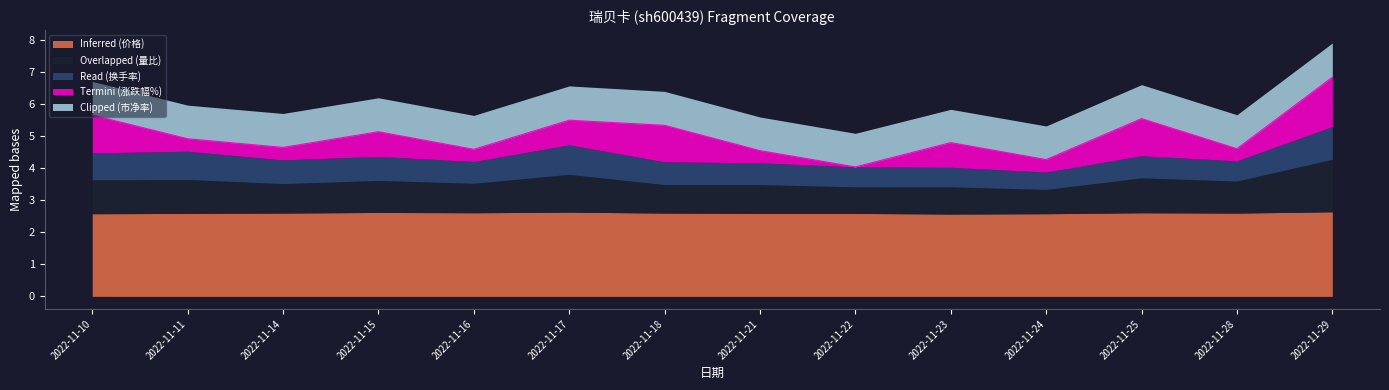

Reading right to left, what are all the values shown in this chart?

Inferred (价格): 2.6	2.6	2.6	2.6	2.6	2.6	2.6	2.6	2.6	2.6	2.6	2.6	2.6	2.6
Overlapped (量比): 1.6	1.0	1.1	0.8	0.8	0.8	0.9	0.9	1.2	0.9	1.0	0.9	1.1	1.1
Read (换手率): 1.0	0.6	0.7	0.5	0.6	0.6	0.7	0.7	0.9	0.7	0.8	0.7	0.9	0.8
Termini (涨跌幅%): 1.5	-0.4	1.2	0.4	-0.8	0.0	-0.4	-1.1	0.8	-0.4	0.8	0.4	0.4	1.2
Clipped (市净率): 1.1	1.1	1.1	1.1	1.0	1.1	1.1	1.1	1.1	1.1	1.1	1.1	1.1	1.1